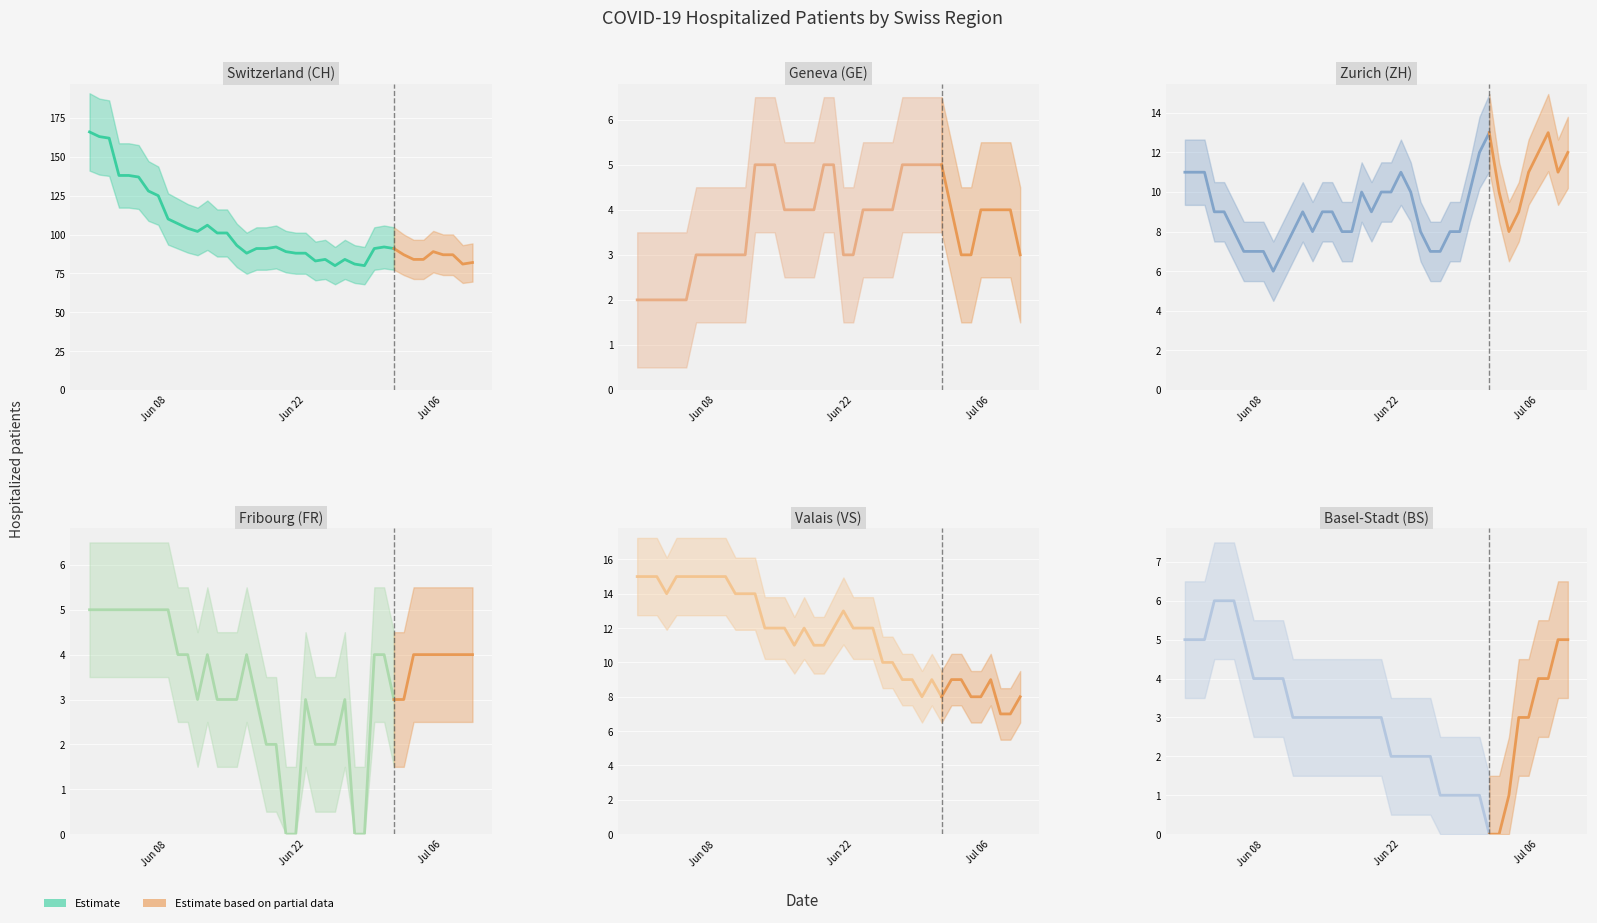

What is the difference between the highest and lowest values at 2020-06-03?

136